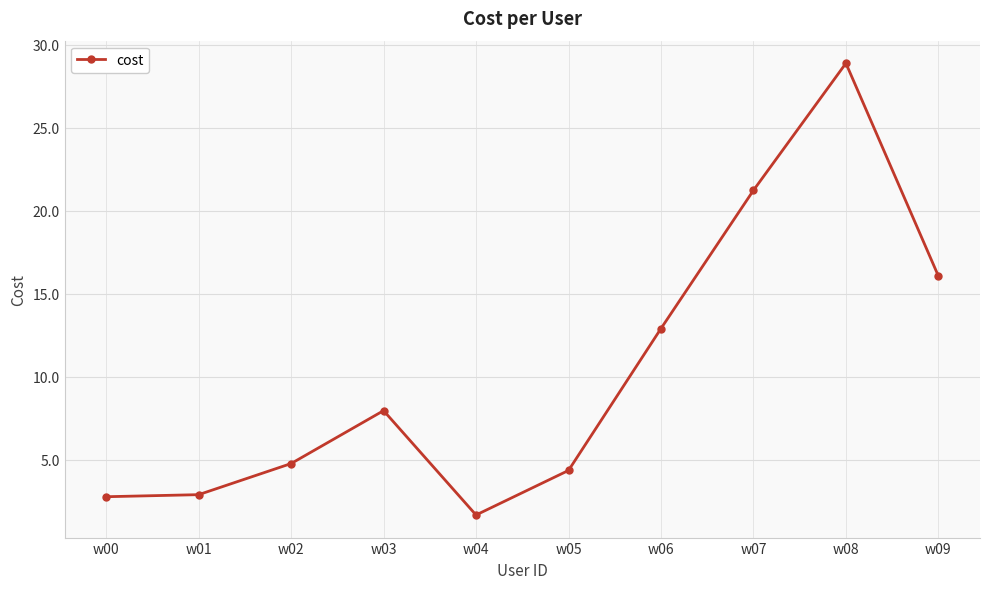

What is the average value?

10.3